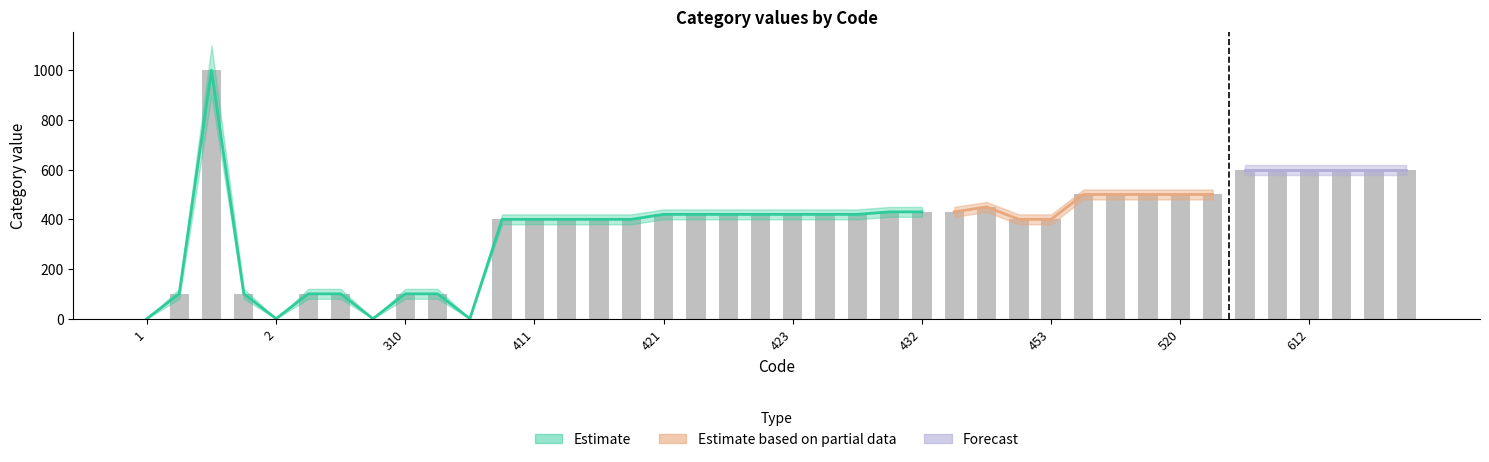

What is the difference between the maximum and second lowest values in the estimate_lower series?

900